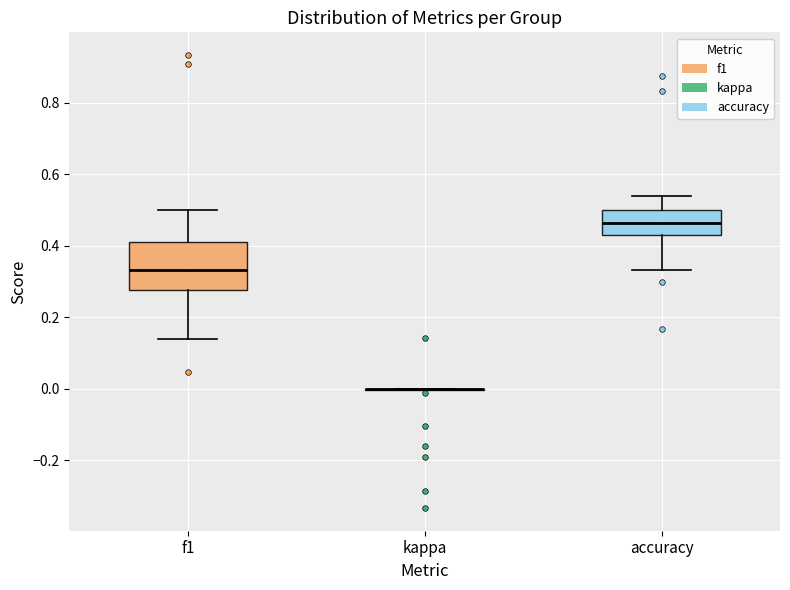

Which box is the tallest, from its lower edge to its upper edge?

f1